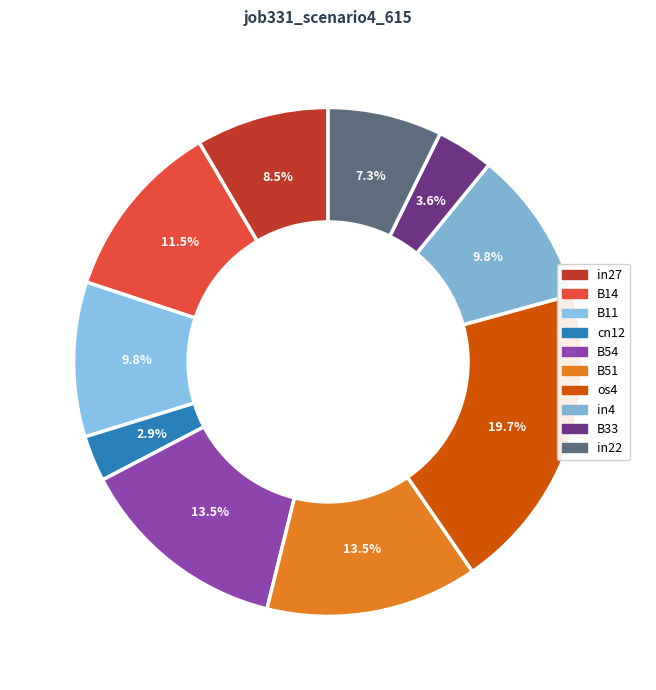

Count the number of slices in the pie.

10